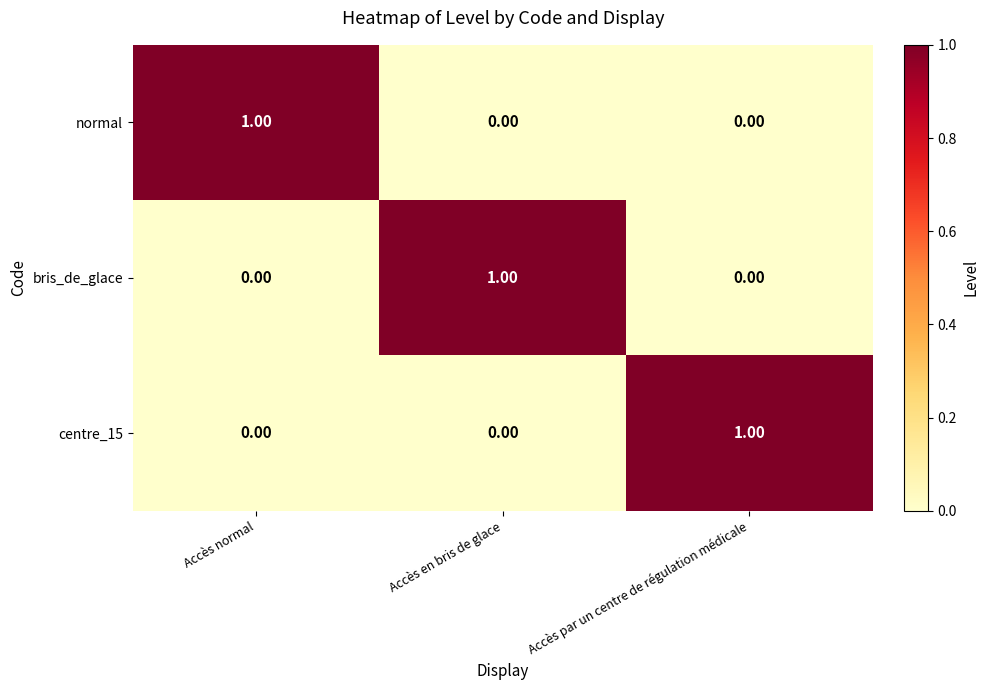

At how many categories does at least one series exceed 0?

3